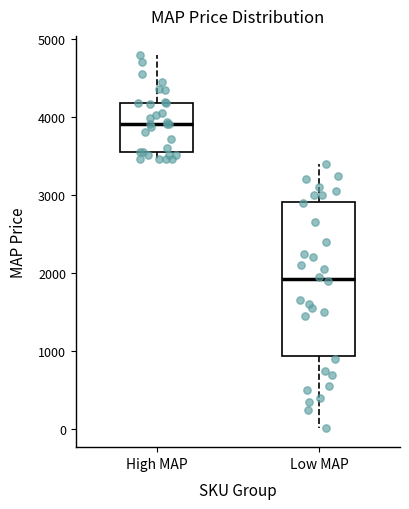

Reading left to right, read every box against the y-axis: the position of its median line, the range the box covers, and the ends of its whiskers. The values are not printed on the chart, so give them approximately, as read against the axis.

High MAP: median 3900, box 3600 to 4200, whiskers 3500 to 4800
Low MAP: median 1900, box 900 to 2900, whiskers 0 to 3400